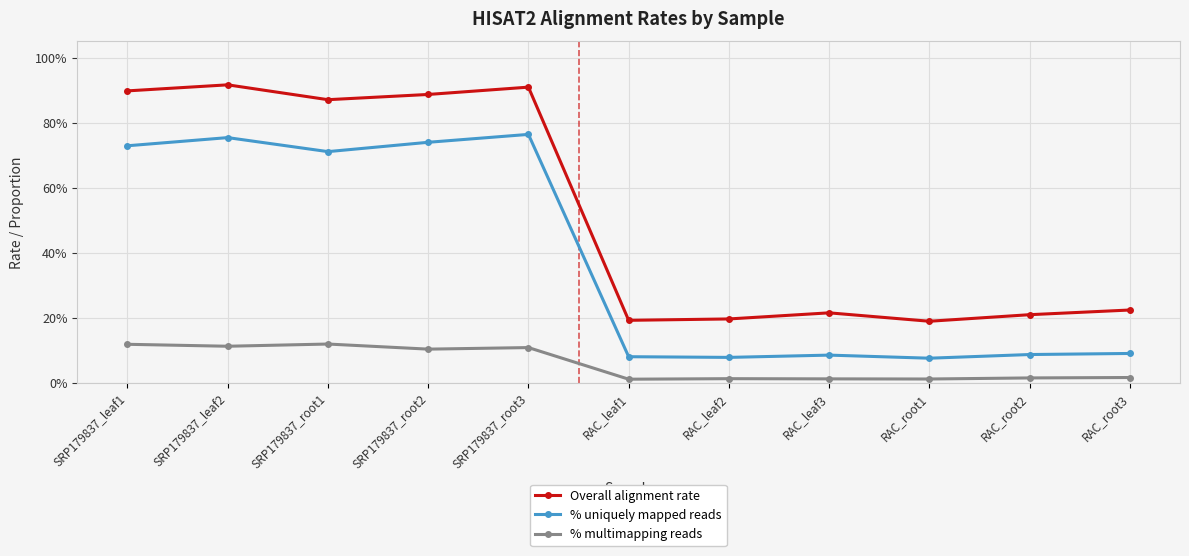

The value of % uniquely mapped reads at RAC_root1 is 0.1. True or false?

True